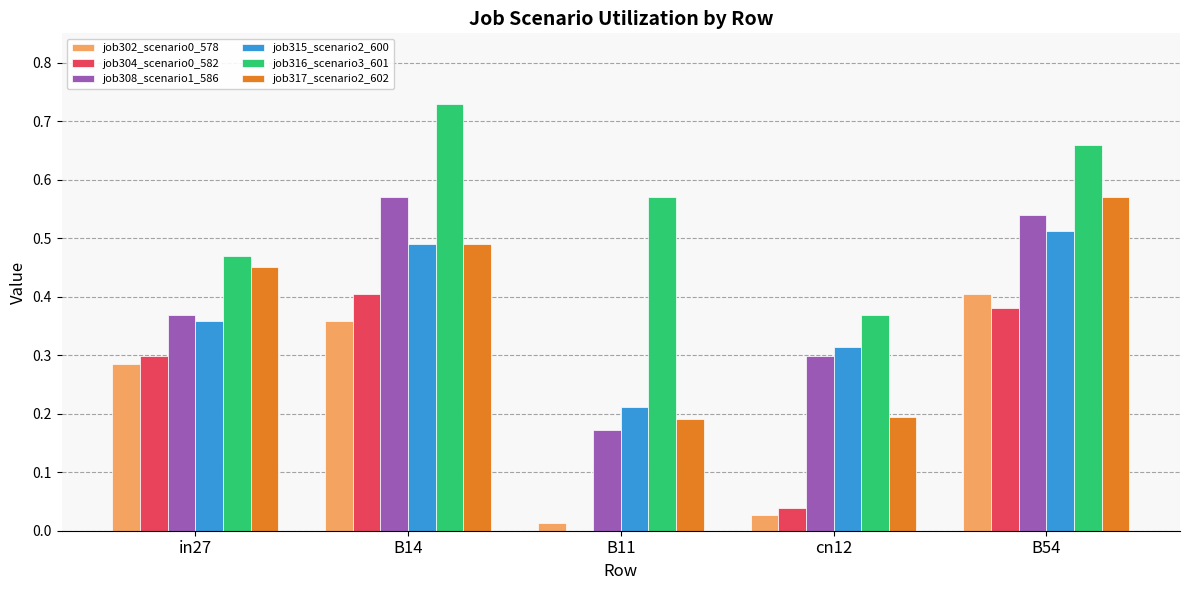

True or false: job316_scenario3_601 has a value of 0.2 at in27.

False